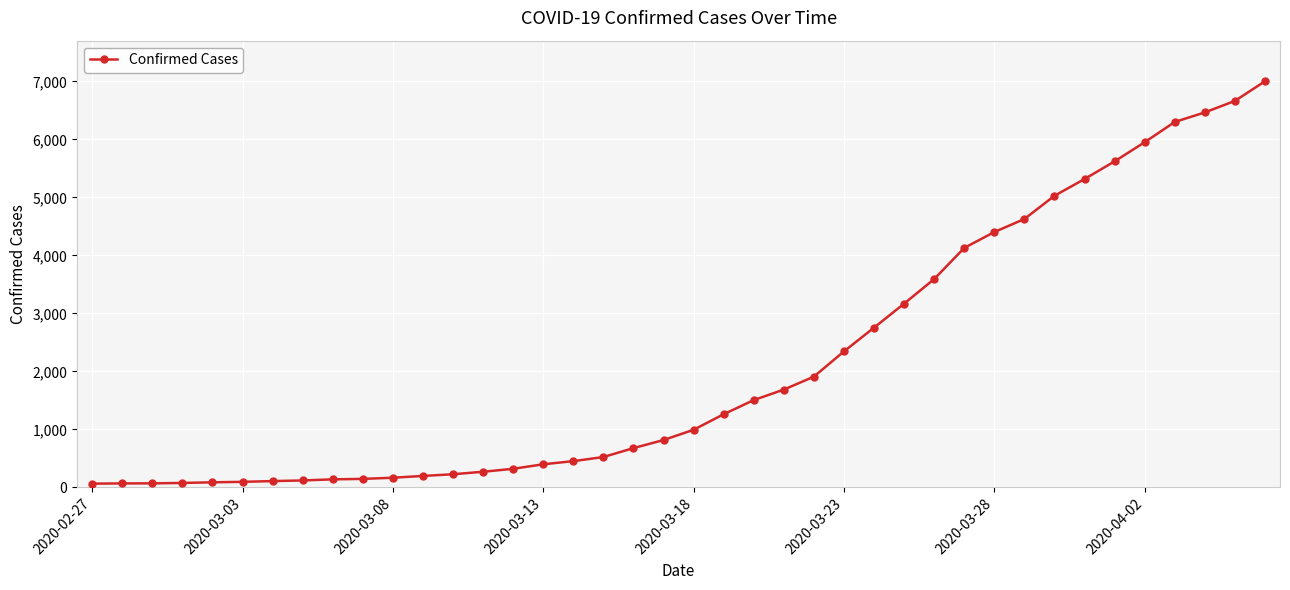

What is the maximum value shown in the chart?

7003